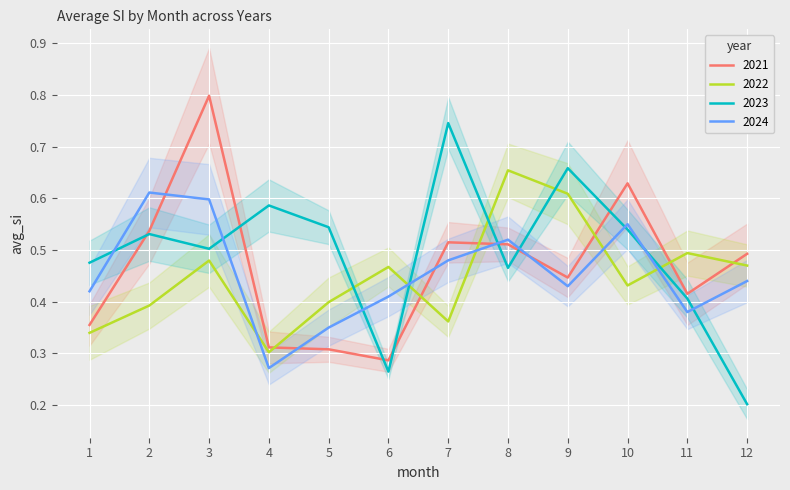

Between 5 and 6, which is larger?

5